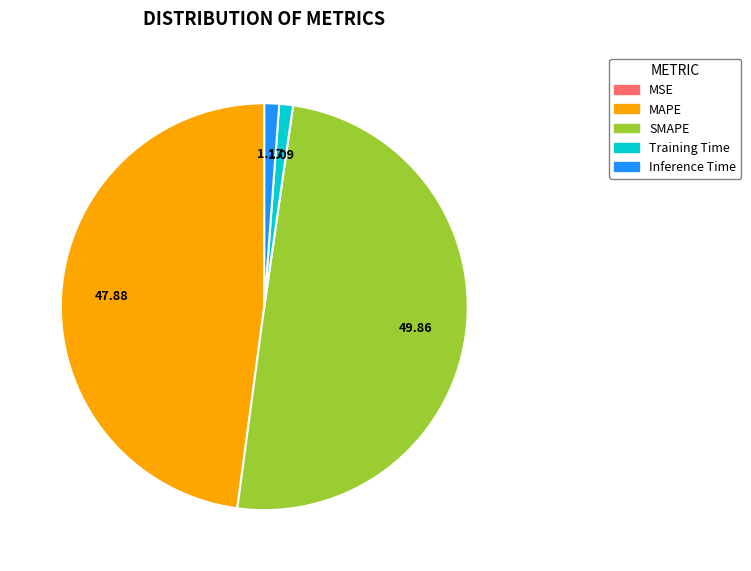

Combined, do Inference Time and SMAPE account for over 50%?

Yes